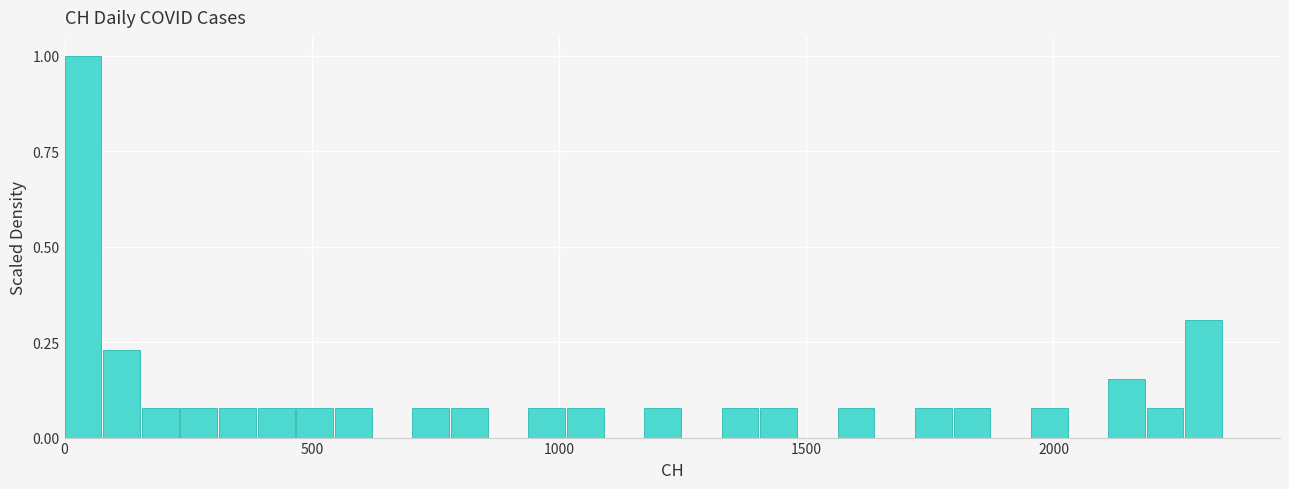

Around what value on the x-axis is the tallest bar? Give the approximate position of its centre, as read against the axis.

50